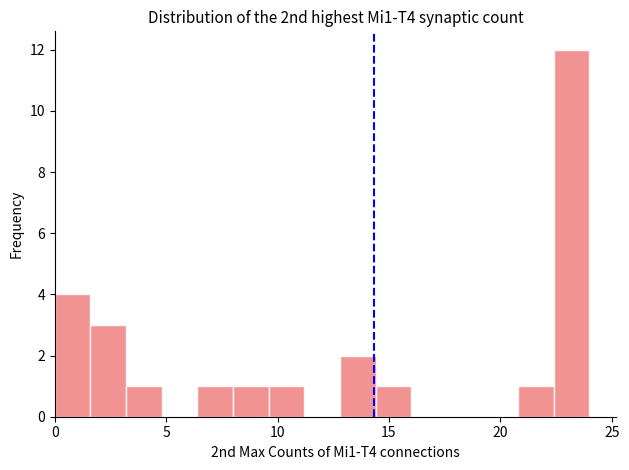

Around what value on the x-axis is the tallest bar? Give the approximate position of its centre, as read against the axis.

23.0